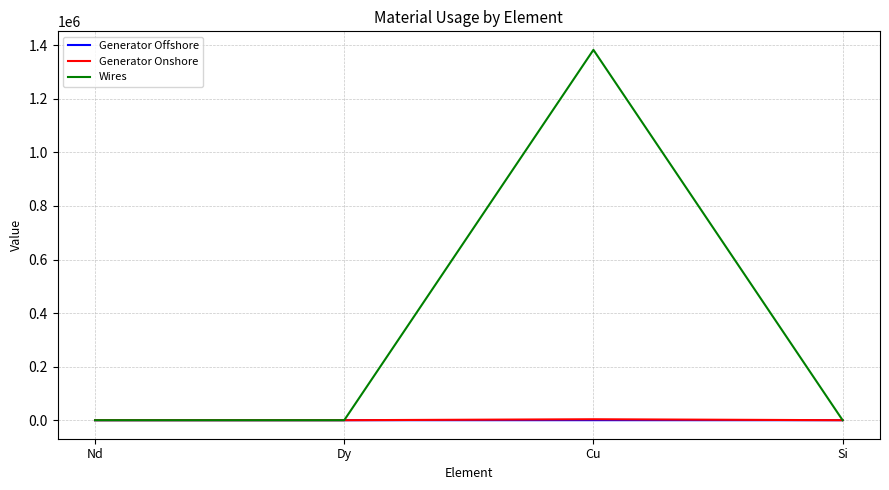

What is the maximum value shown in the chart?

1382757.1